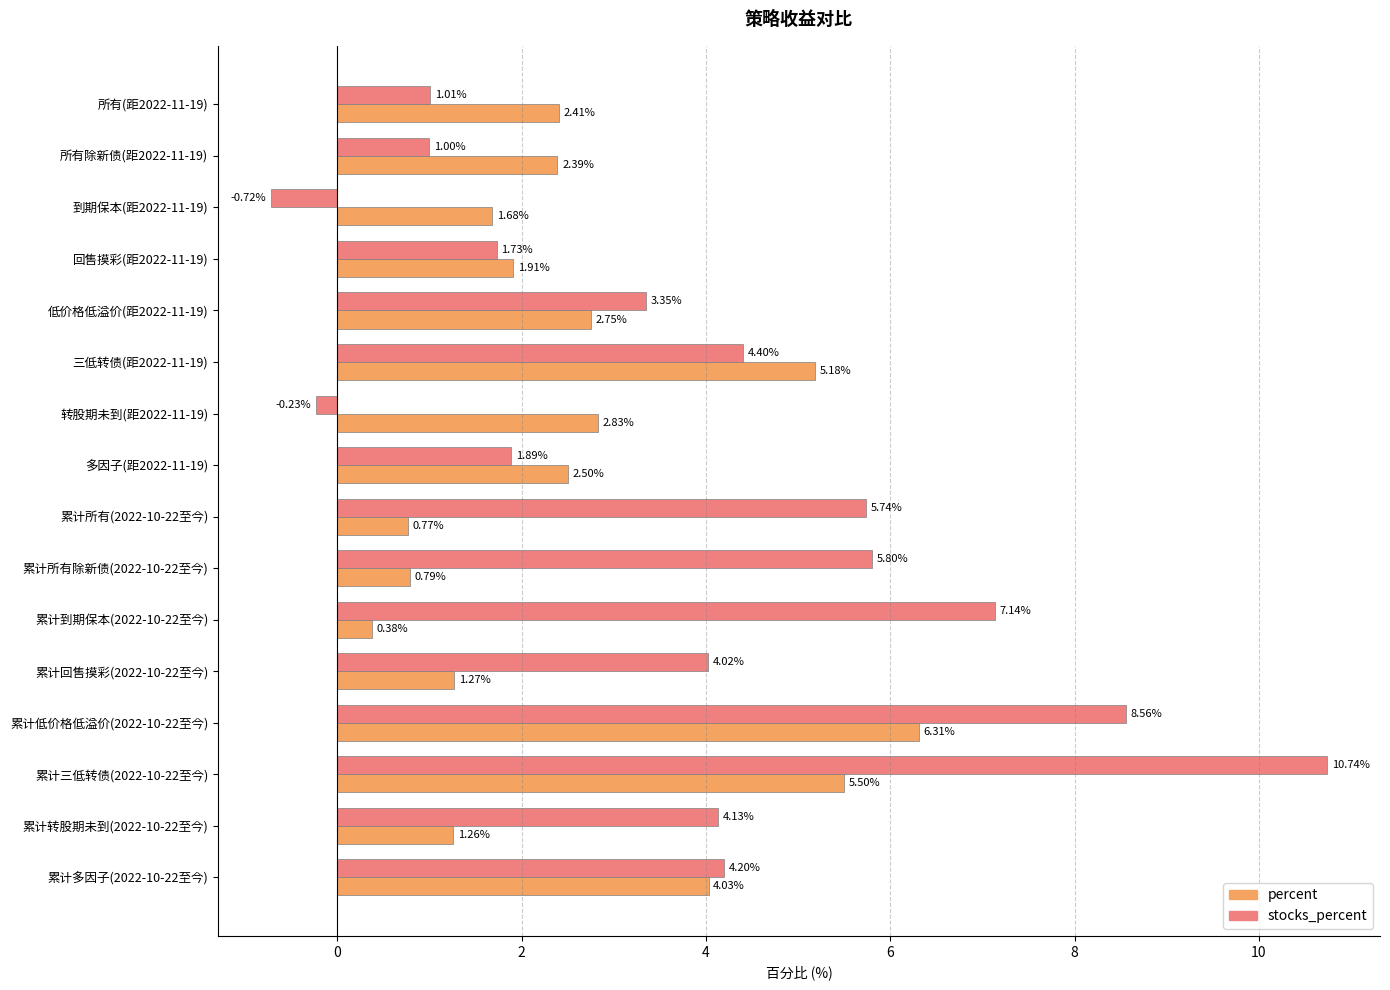

Which series has the largest total across all categories?

stocks_percent